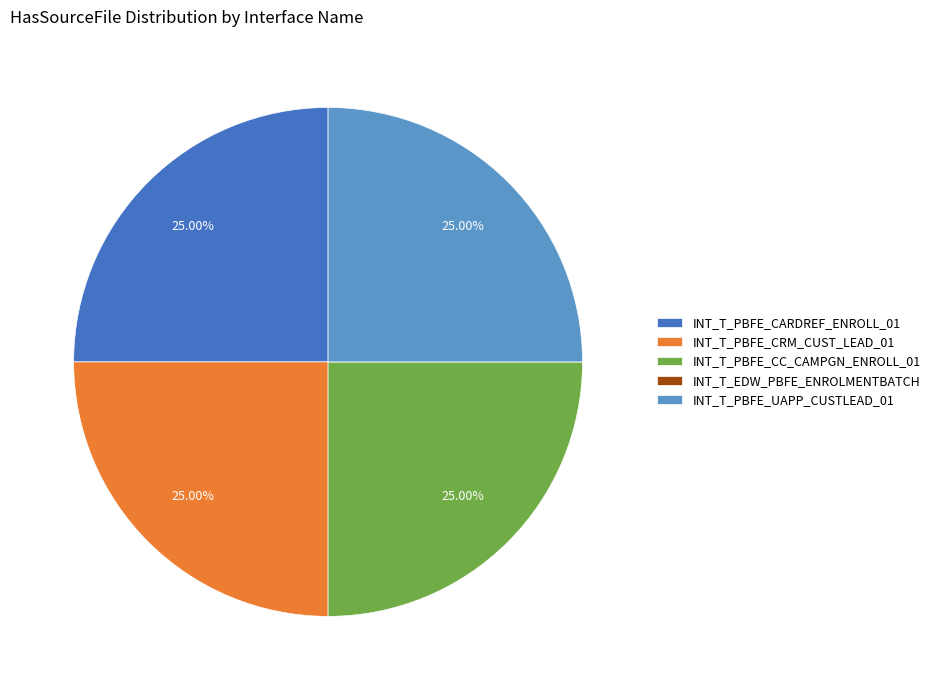

Does INT_T_PBFE_UAPP_CUSTLEAD_01 represent more than half of the total?

No